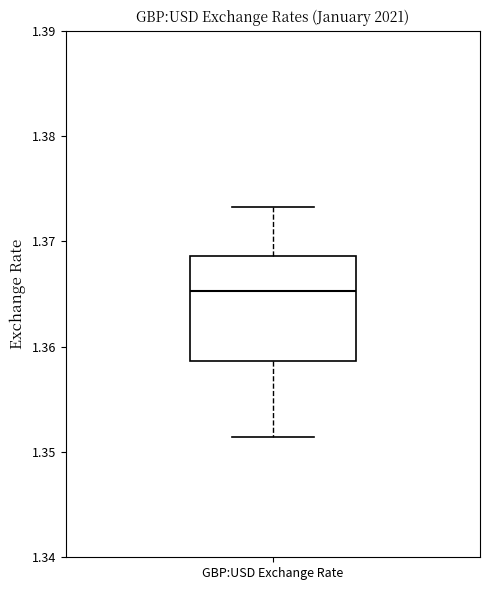

Where is the lower edge of the box for GBP:USD Exchange Rate on the y-axis? The values are not printed on the chart, so give them approximately, as read against the axis.

1.359